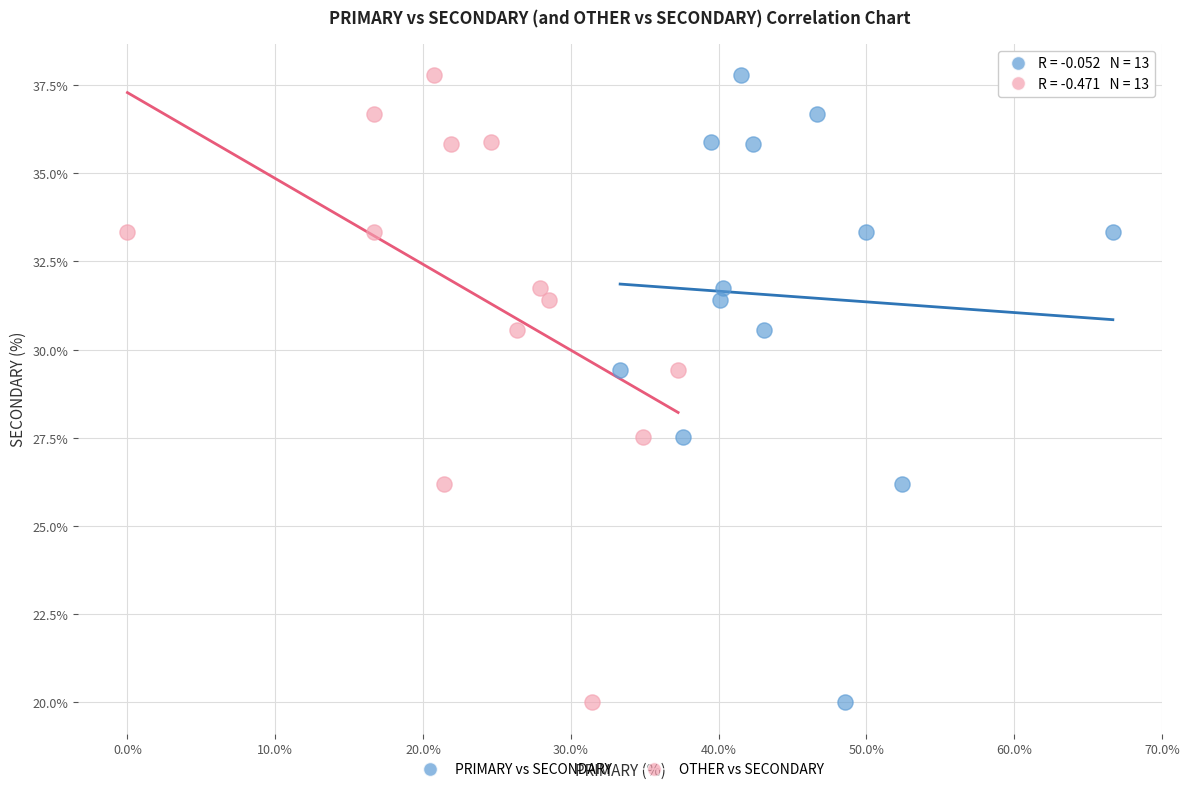

What are all the series names shown in the legend?

PRIMARY vs SECONDARY, OTHER vs SECONDARY